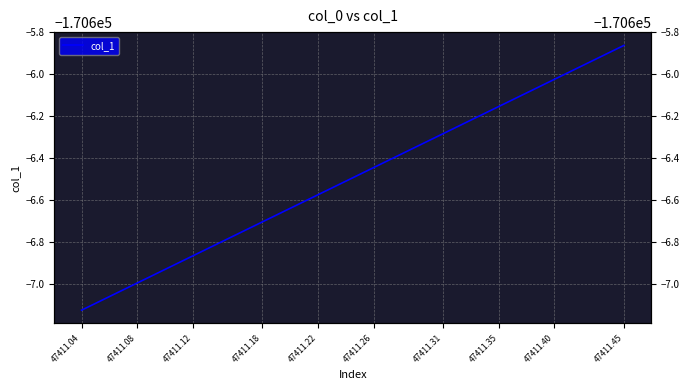

Count the number of values greater than -170606.

5